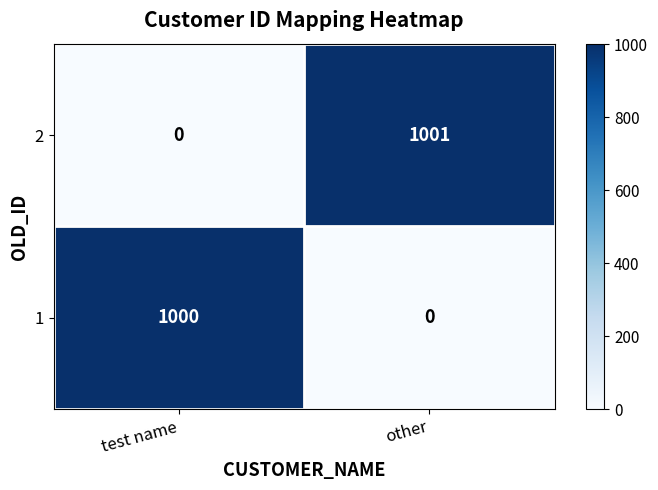

Reading left to right, extract all data points from this chart.

2: 0	1001
1: 1000	0